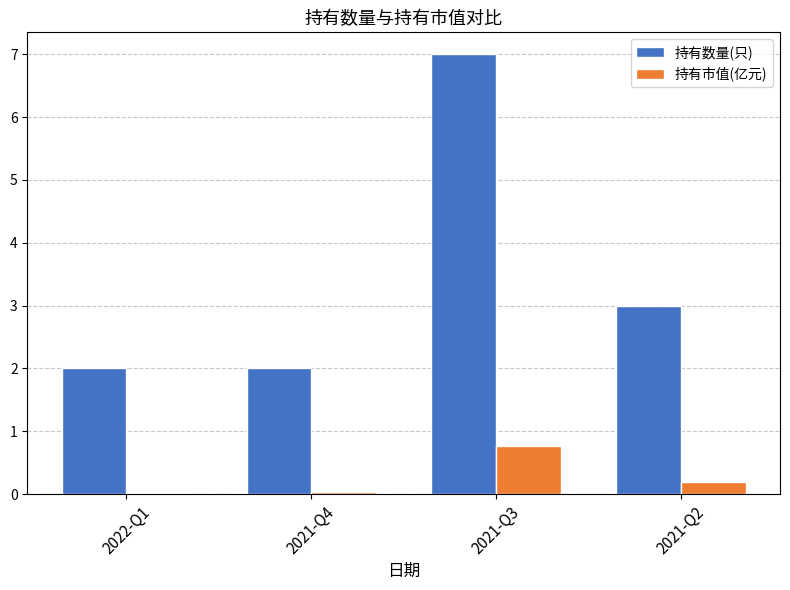

What is the sum of the 持有数量(只) values at 2021-Q2 and 2021-Q3?

10.0